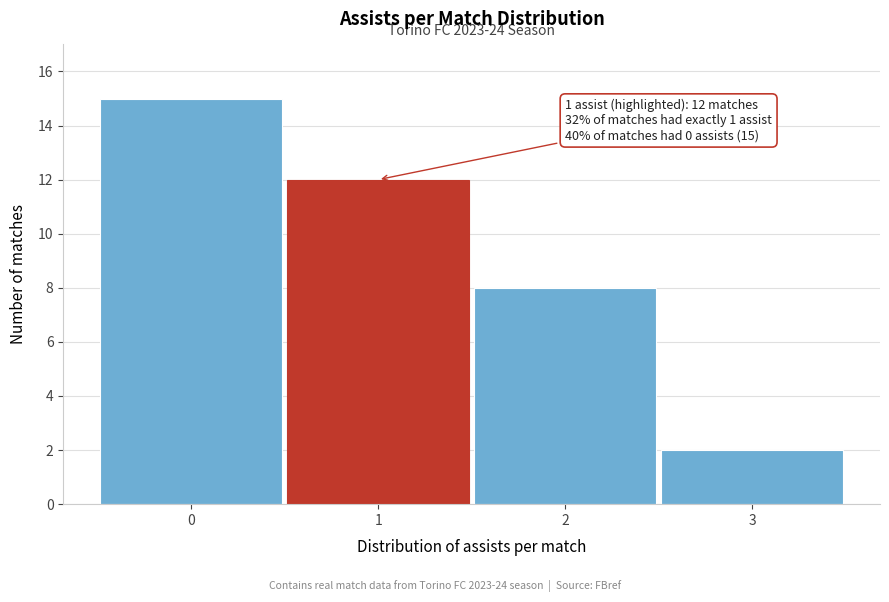

Which range on the x-axis has the tallest bar?

-0.5 to 0.5